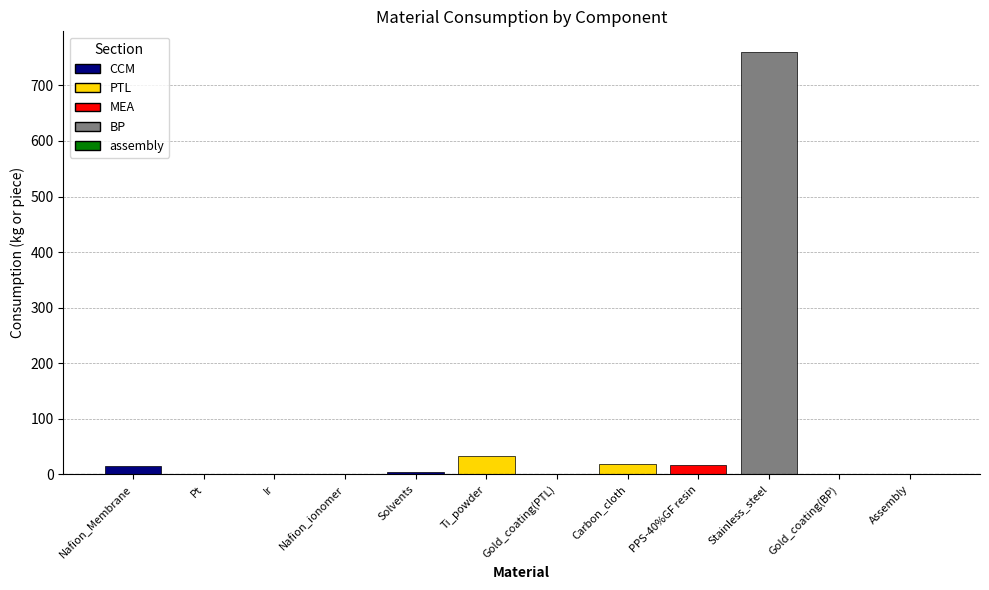

Reading left to right, transcribe all the data shown in this chart.

Nafion_Membrane=14.3	Pt=0.3	Ir=0.1	Nafion_ionomer=0.1	Solvents=4.0	Ti_powder=33.6	Gold_coating(PTL)=0.1	Carbon_cloth=18.1	PPS-40%GF resin=17.1	Stainless_steel=759.3	Gold_coating(BP)=0.1	Assembly=1.0